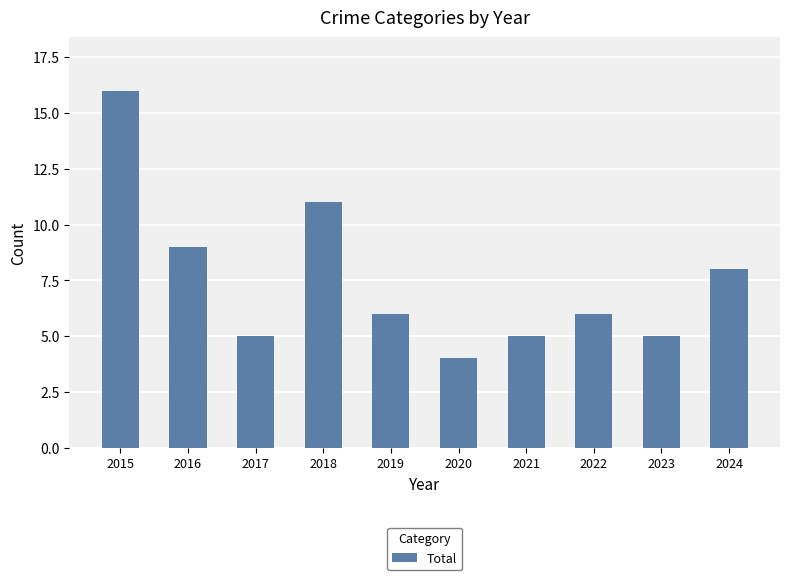

What is the value of the 1st bar from the left?

16